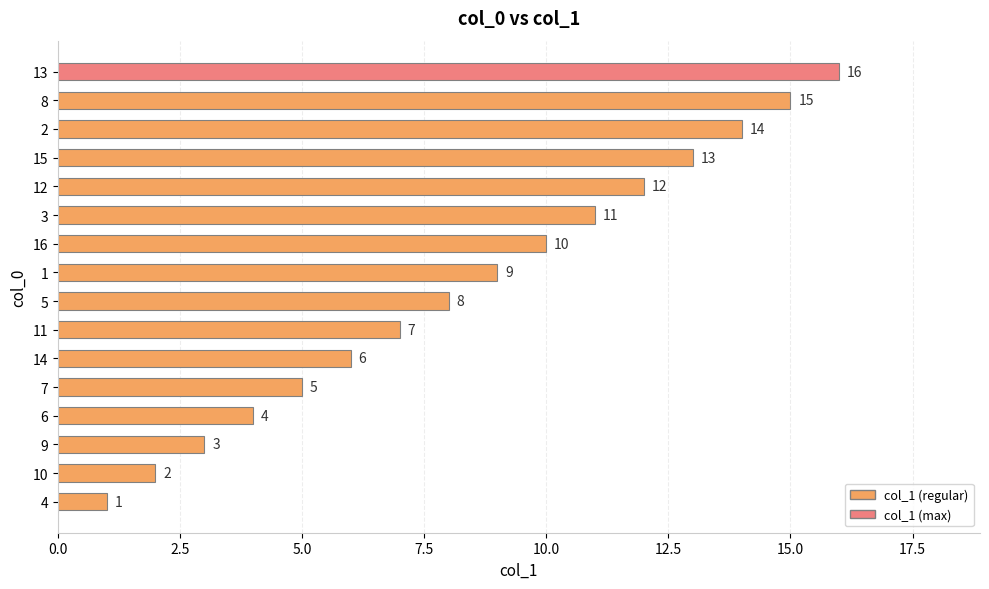

What value does the data have at 13?

16